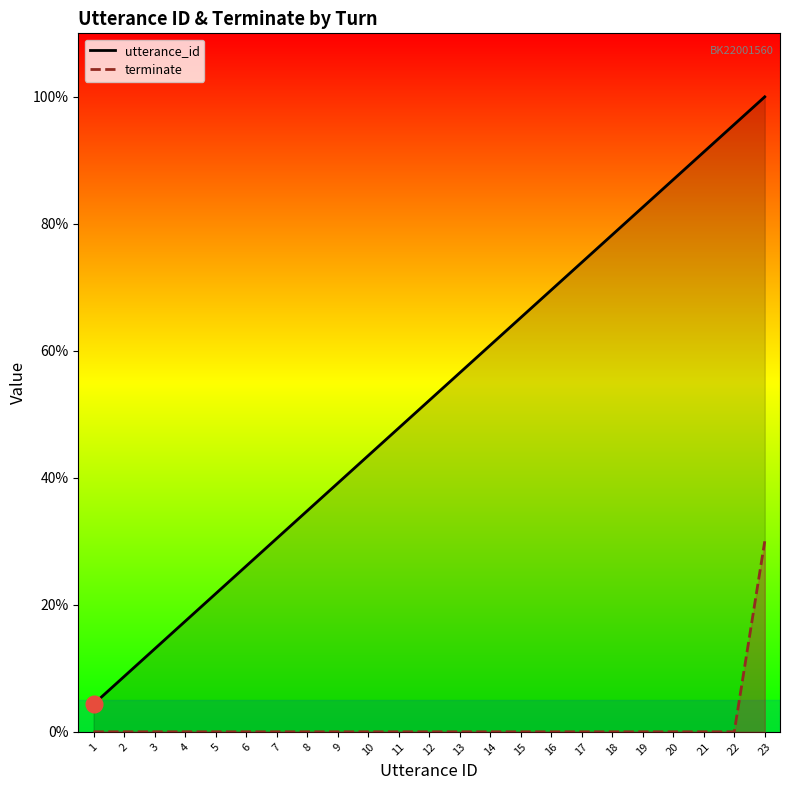

Reading left to right, list all the values displayed in this chart.

utterance_id: 4.3	8.7	13.0	17.4	21.7	26.1	30.4	34.8	39.1	43.5	47.8	52.2	56.5	60.9	65.2	69.6	73.9	78.3	82.6	87.0	91.3	95.7	100.0
terminate: 0.0	0.0	0.0	0.0	0.0	0.0	0.0	0.0	0.0	0.0	0.0	0.0	0.0	0.0	0.0	0.0	0.0	0.0	0.0	0.0	0.0	0.0	30.0